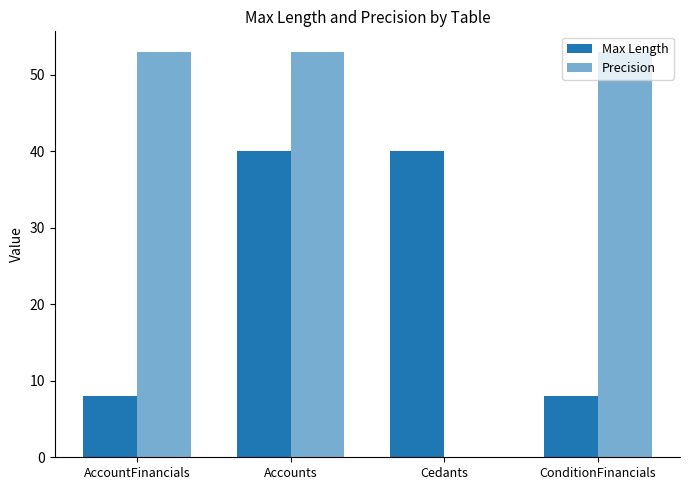

Which series has the largest total across all categories?

Precision